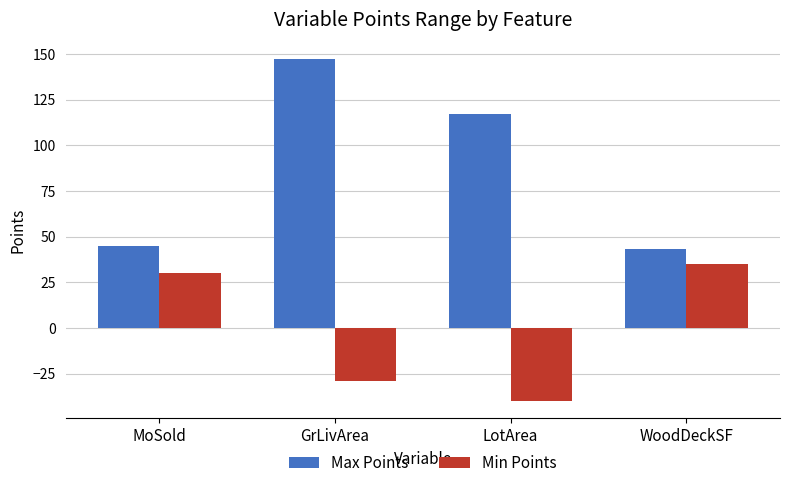

Does the chart contain stacked bars?

No